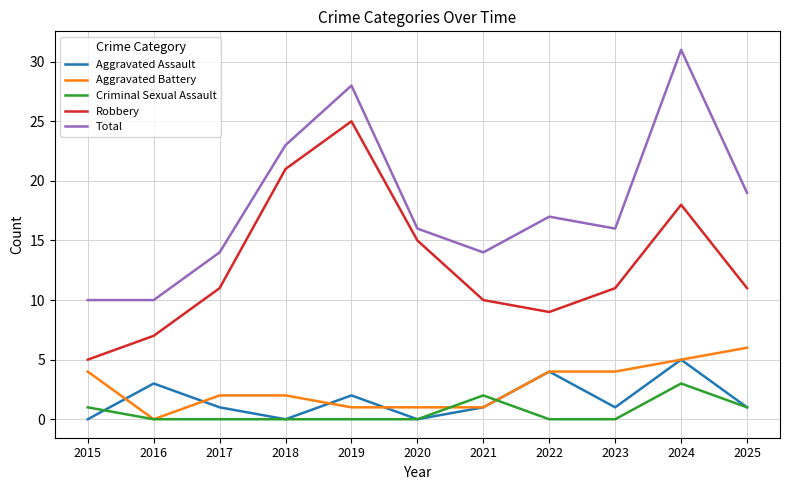

What is the total value across all series at 2015?

20